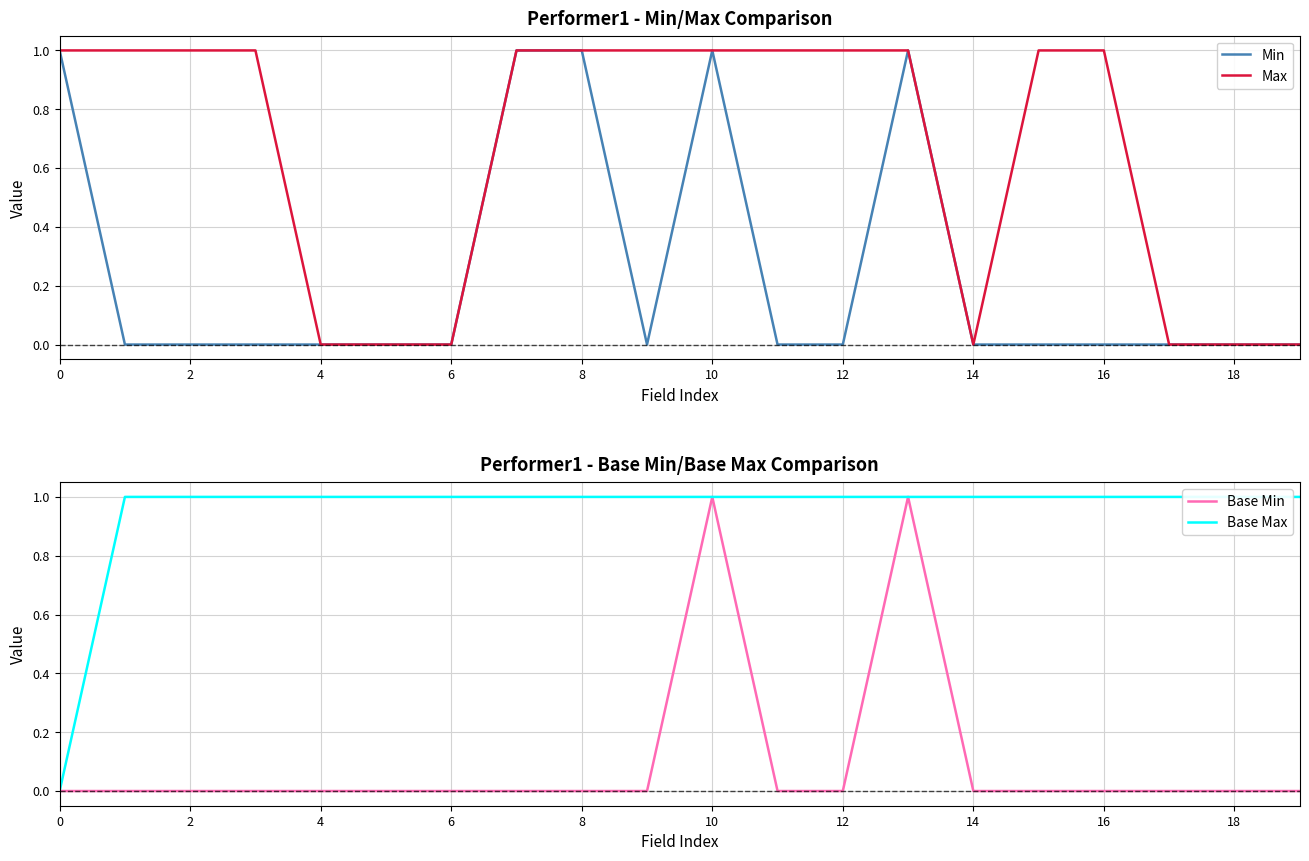

The Max series shows 0 at 6. True or false?

True